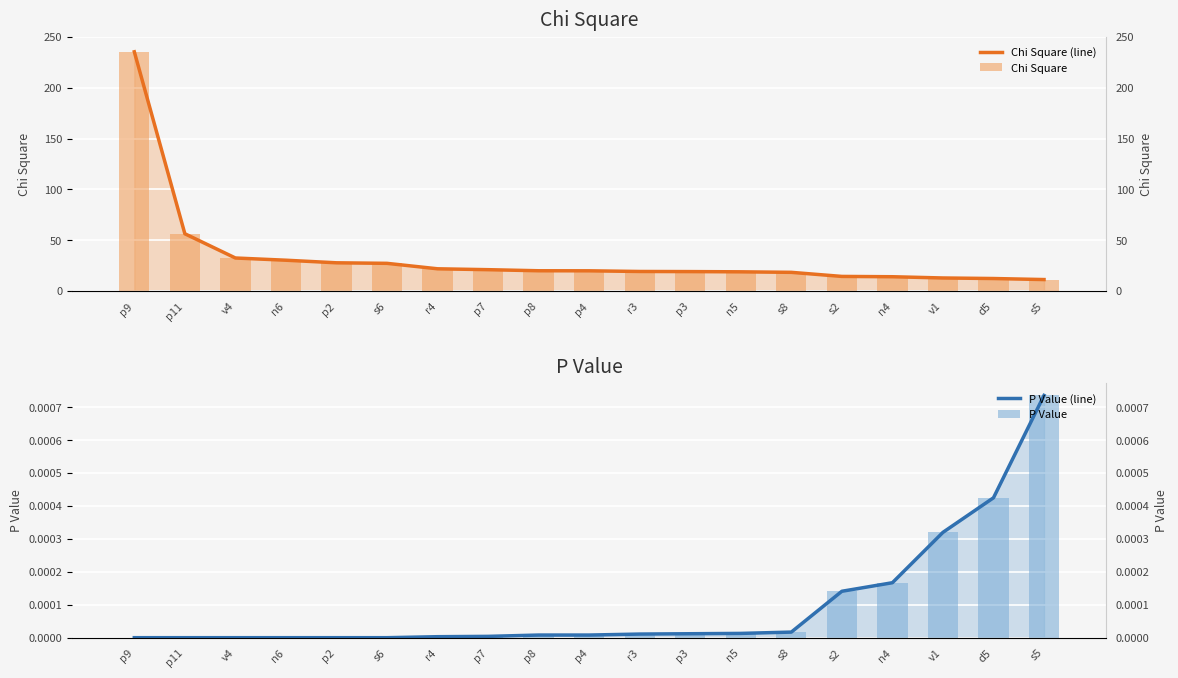

What is the label of the 15th bar from the left?

s2